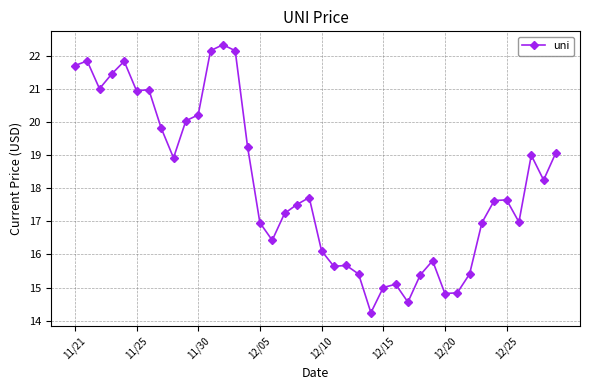

What is the difference between the second highest and second lowest values?

7.6